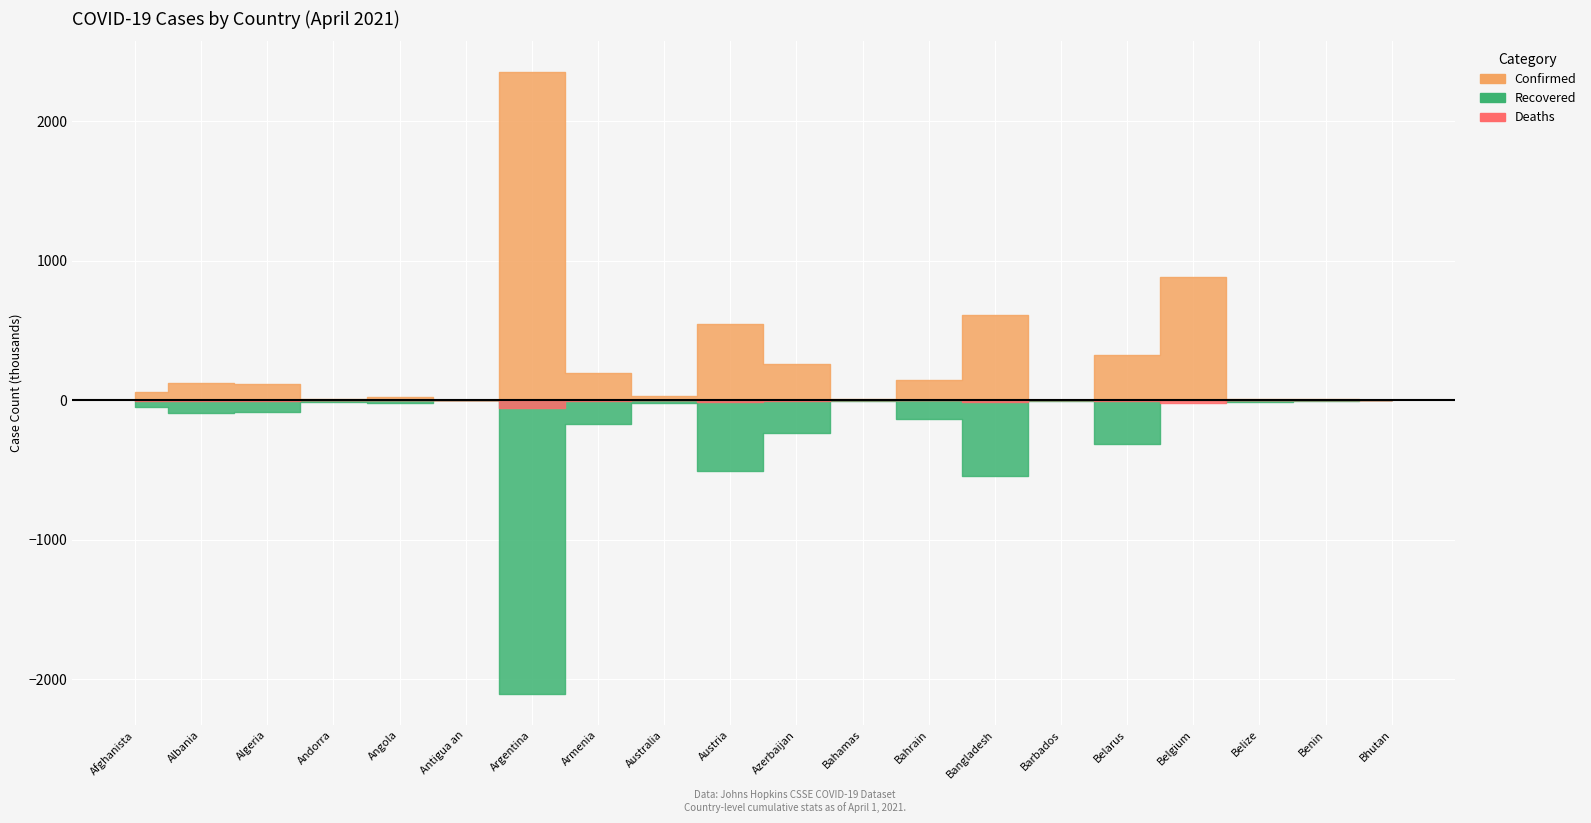

What is the difference between the Recovered values at Bahamas and Albania?

82674